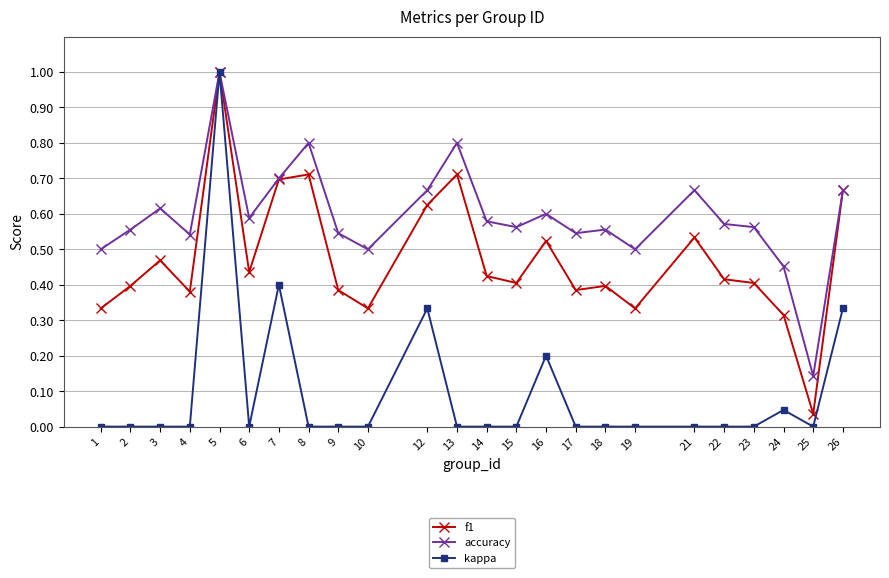

Is it true that accuracy equals 0.7 at 26?

True